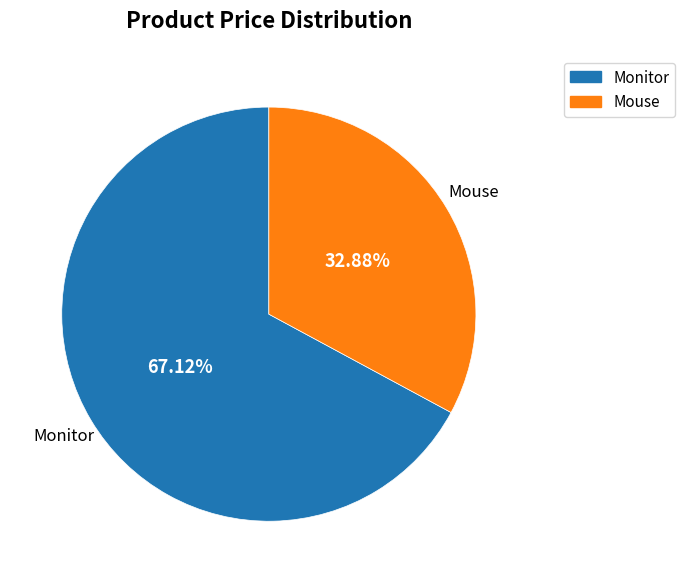

What is the largest slice in the pie chart?

Monitor